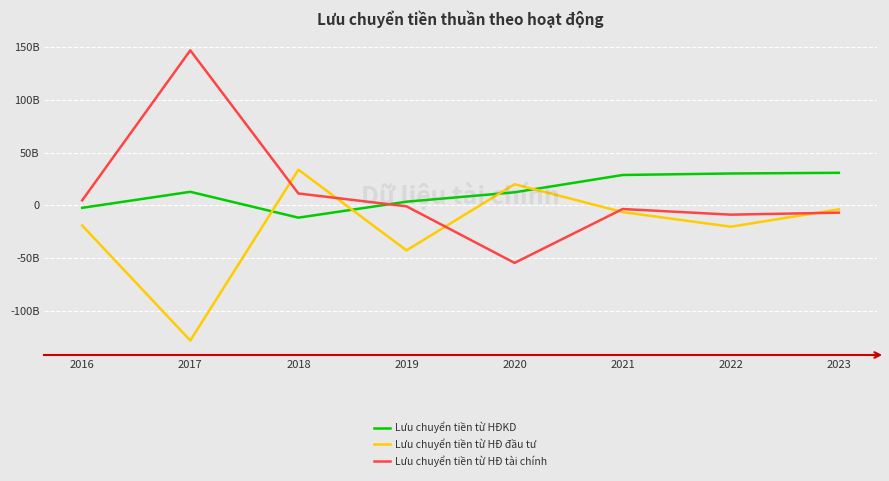

List the series in order of their peak value, highest first.

Lưu chuyển tiền từ HĐ tài chính, Lưu chuyển tiền từ HĐ đầu tư, Lưu chuyển tiền từ HĐKD